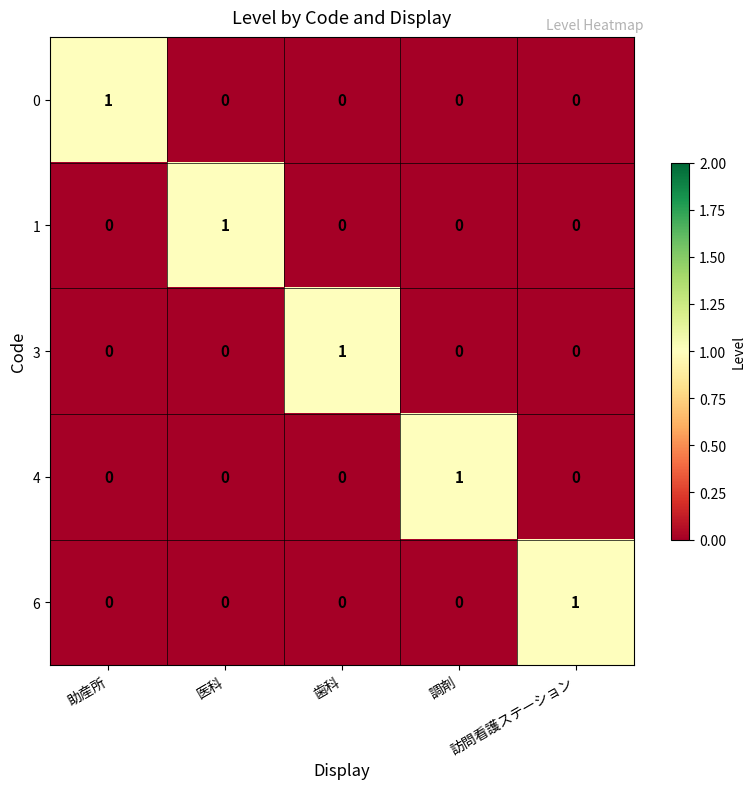

At how many categories does at least one series exceed 0?

5